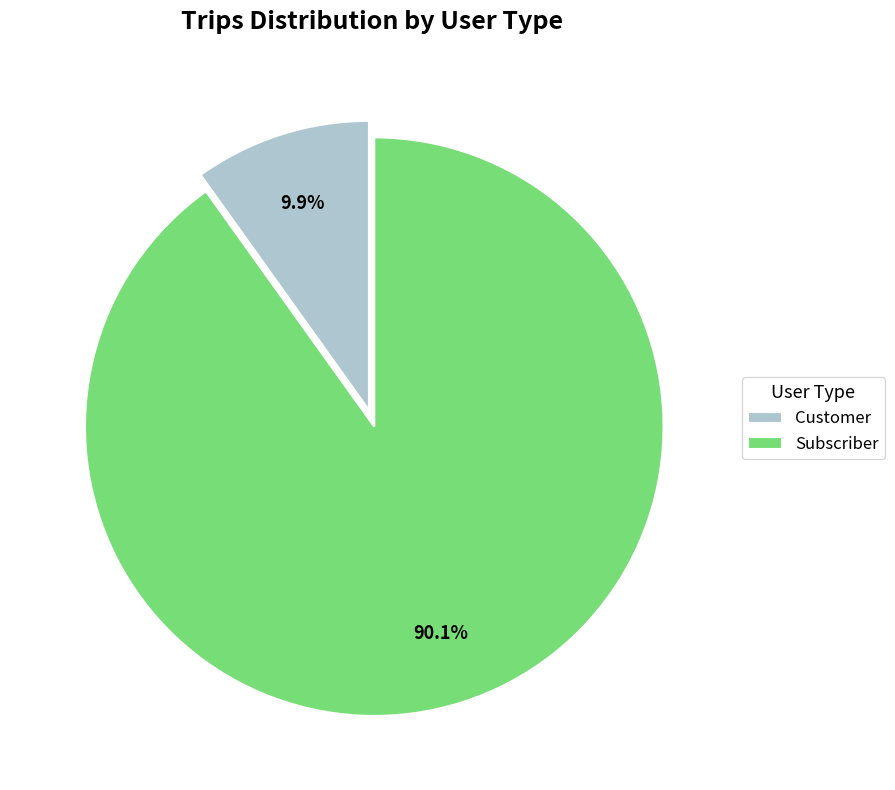

Count the number of slices in the pie.

2